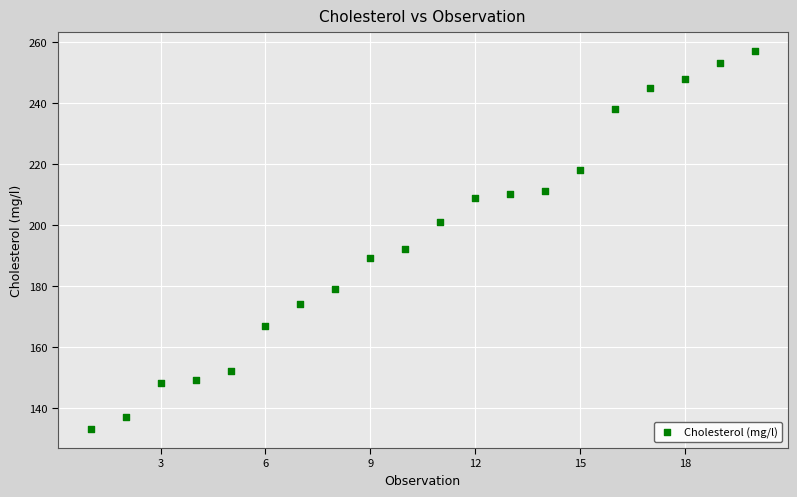

What is the range of X values (max minus min)?

19